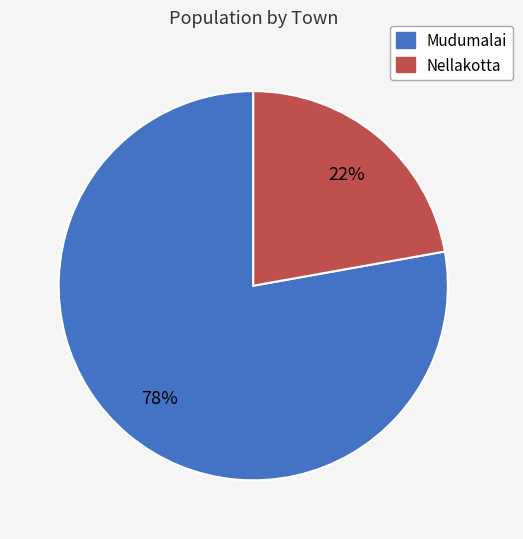

Combined, do Nellakotta and Mudumalai account for over 50%?

Yes